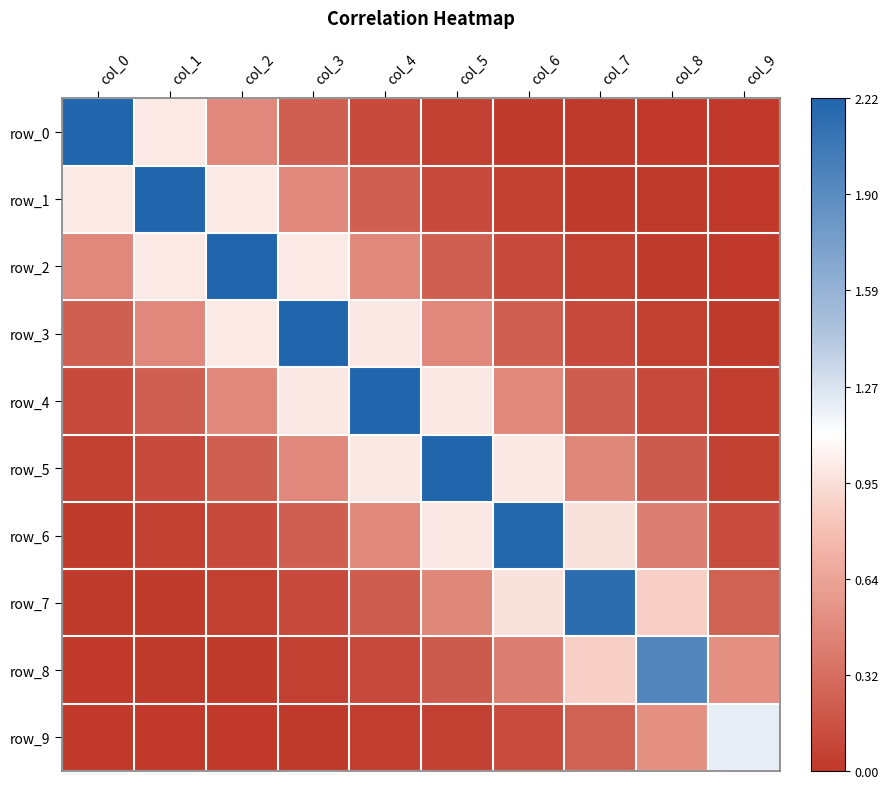

Reading right to left, transcribe all the data shown in this chart.

row_0: 0.0	0.0	0.0	0.0	0.1	0.1	0.2	0.5	1.0	2.2
row_1: 0.0	0.0	0.0	0.1	0.1	0.2	0.5	1.0	2.2	1.0
row_2: 0.0	0.0	0.1	0.1	0.2	0.5	1.0	2.2	1.0	0.5
row_3: 0.0	0.0	0.1	0.2	0.5	1.0	2.2	1.0	0.5	0.2
row_4: 0.0	0.1	0.2	0.5	1.0	2.2	1.0	0.5	0.2	0.1
row_5: 0.1	0.2	0.5	1.0	2.2	1.0	0.5	0.2	0.1	0.1
row_6: 0.1	0.4	1.0	2.2	1.0	0.5	0.2	0.1	0.1	0.0
row_7: 0.2	0.9	2.2	1.0	0.5	0.2	0.1	0.1	0.0	0.0
row_8: 0.5	1.9	0.9	0.4	0.2	0.1	0.0	0.0	0.0	0.0
row_9: 1.2	0.5	0.2	0.1	0.1	0.0	0.0	0.0	0.0	0.0